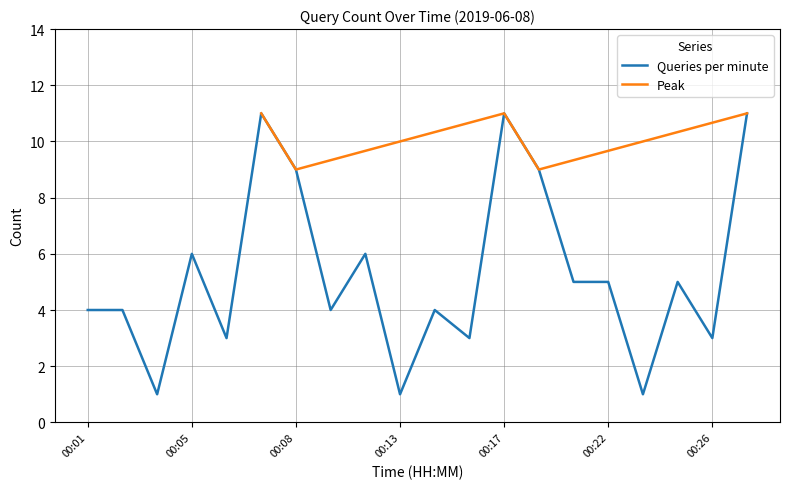

What is the sum of all values?

106